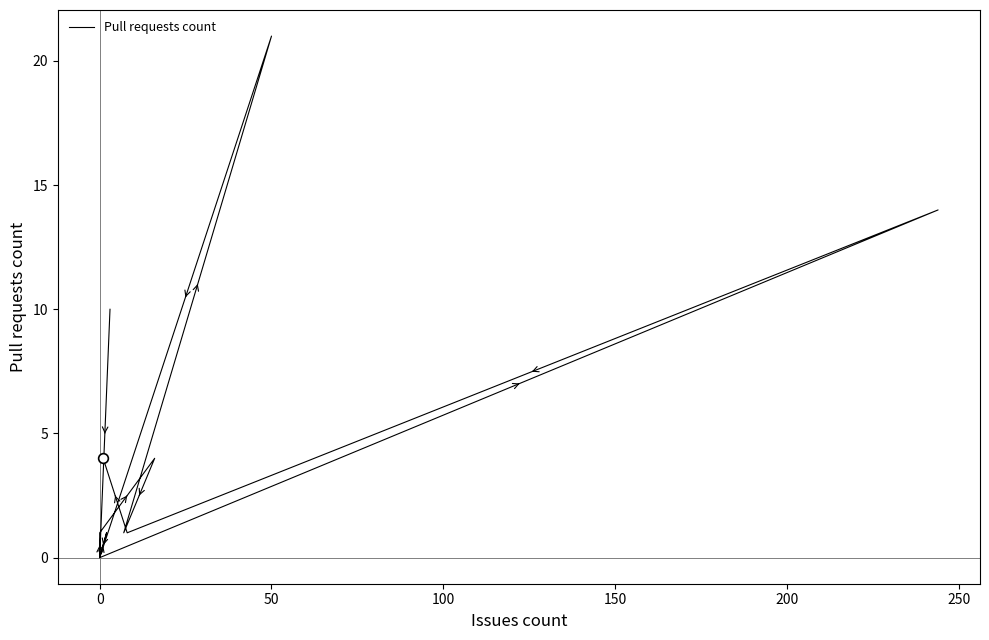

The chart shows a value of 0 at 10. True or false?

False